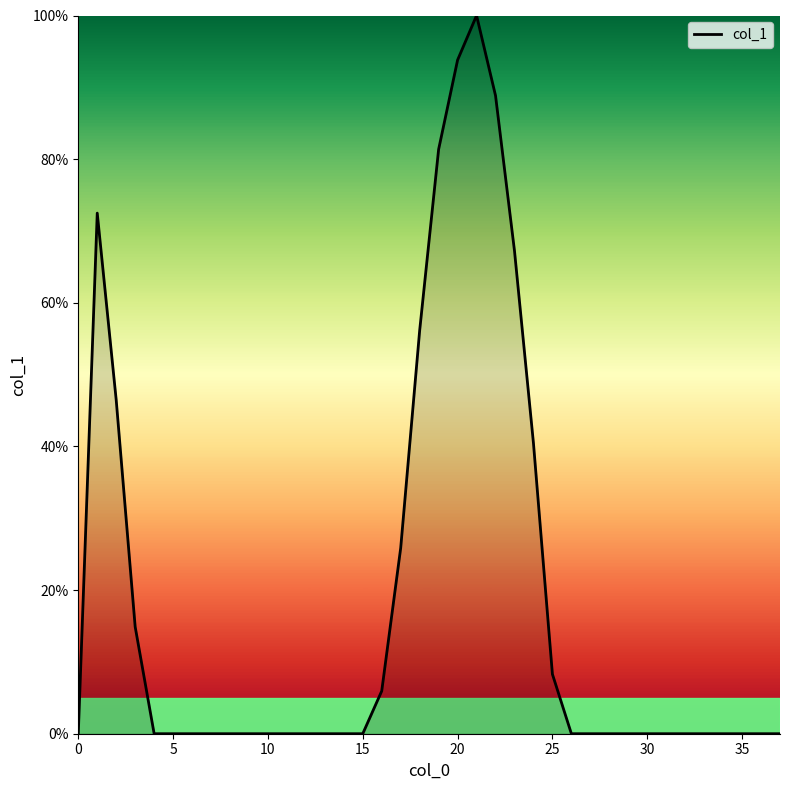

What is the maximum value shown in the chart?

100.0